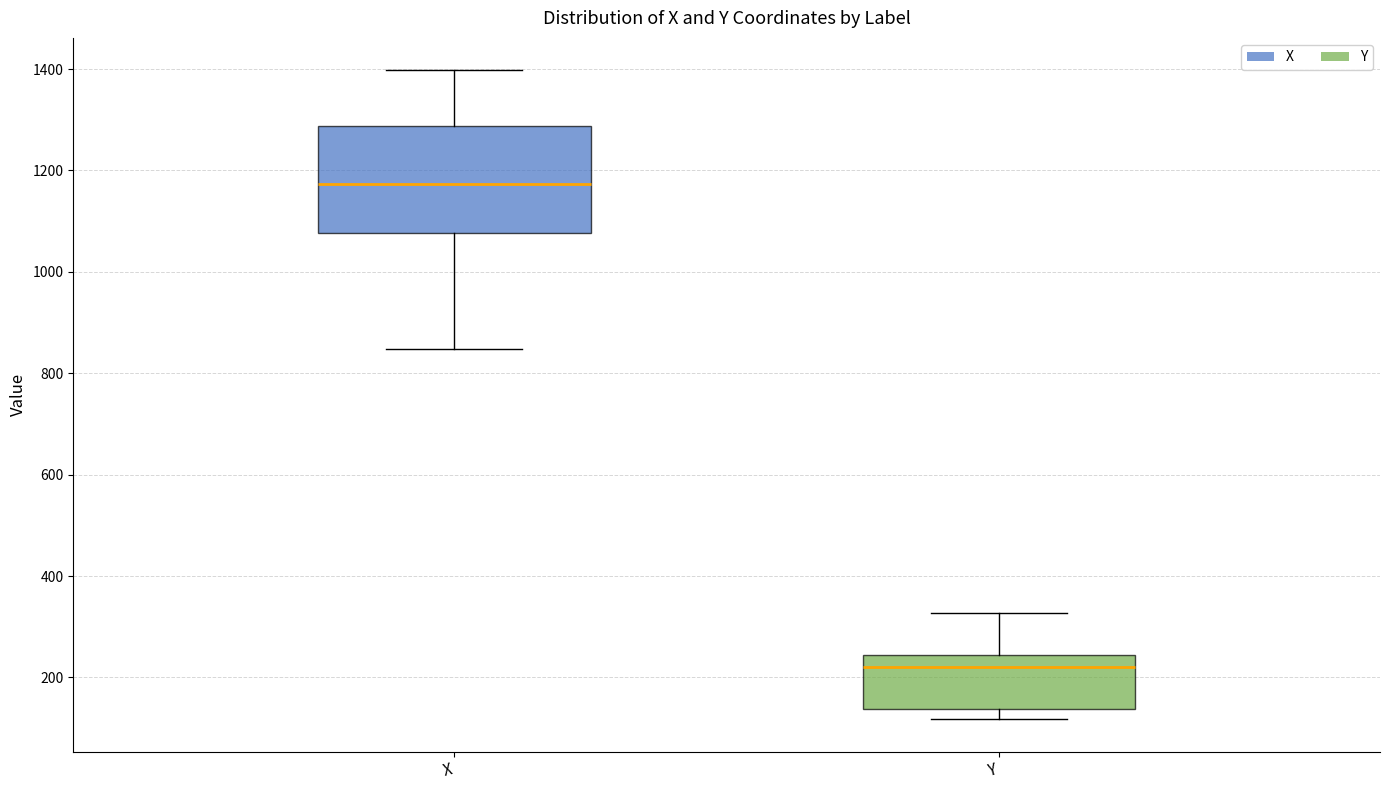

Where does the upper whisker of the box for Y end on the y-axis? The values are not printed on the chart, so give them approximately, as read against the axis.

320